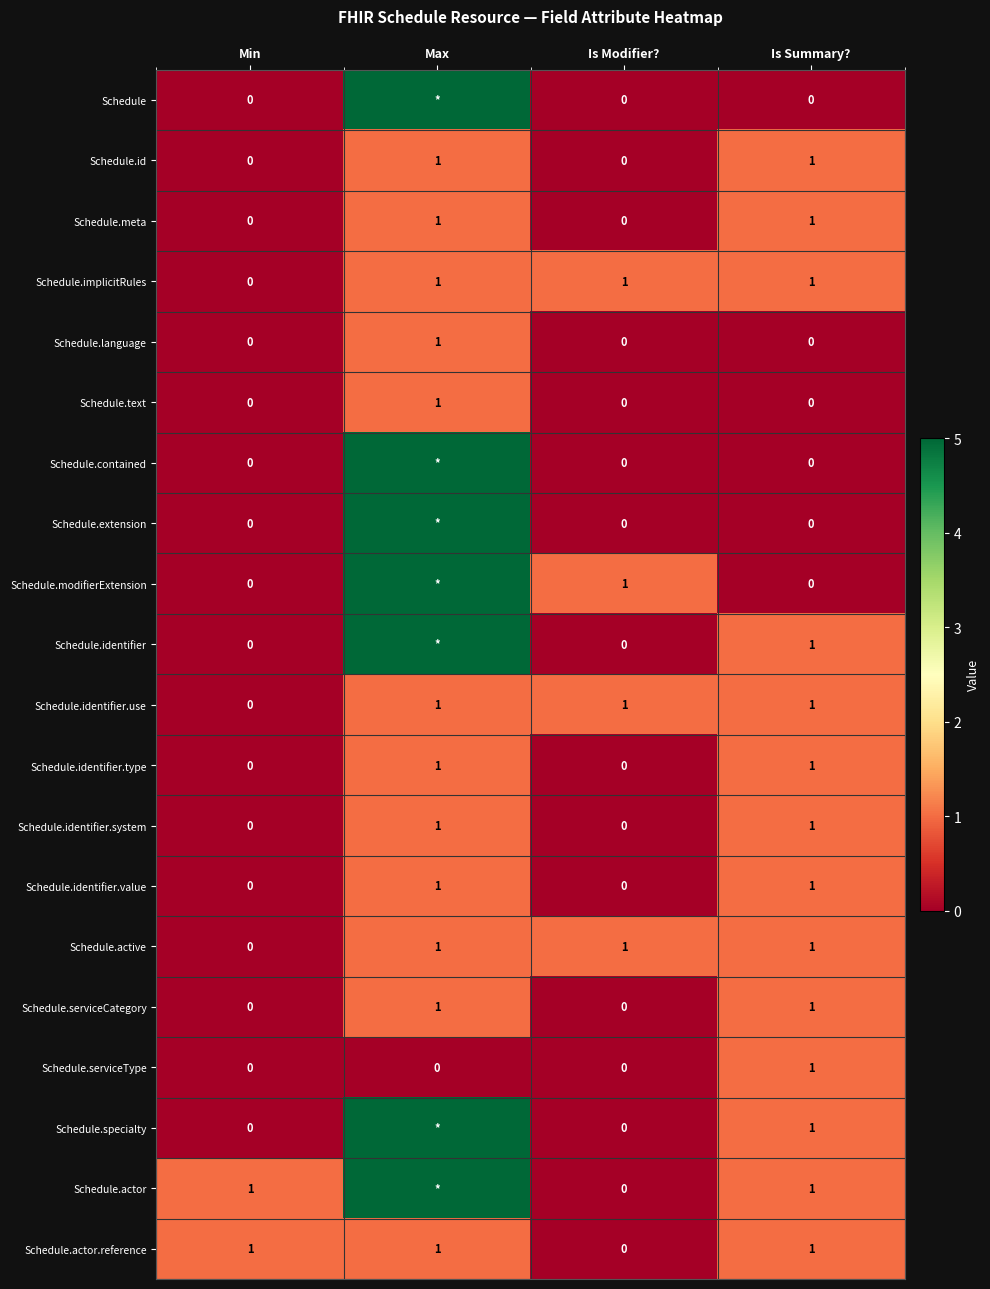

True or false: Schedule.identifier.value has a value of 1 at Is Summary?.

True